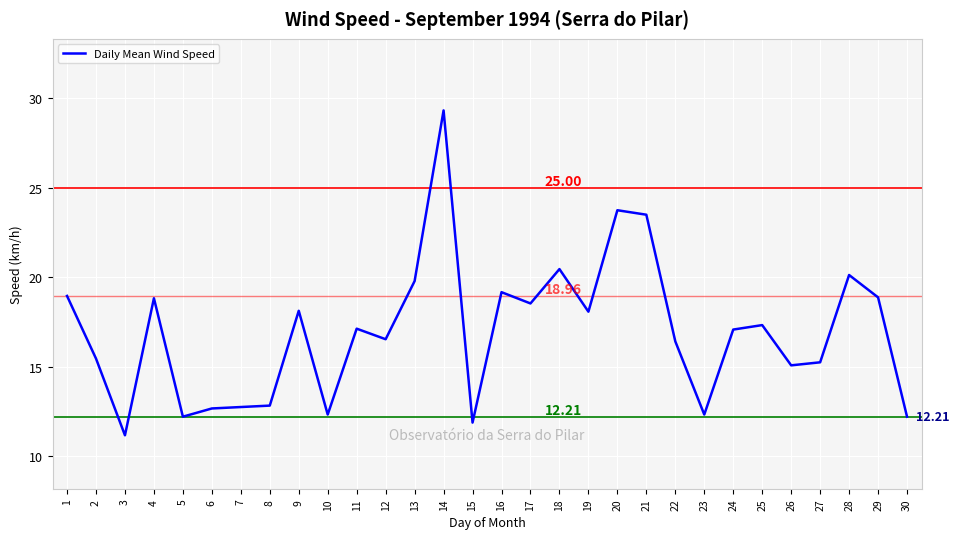

What is the ratio of the value at 20 to the value at 19?

1.3